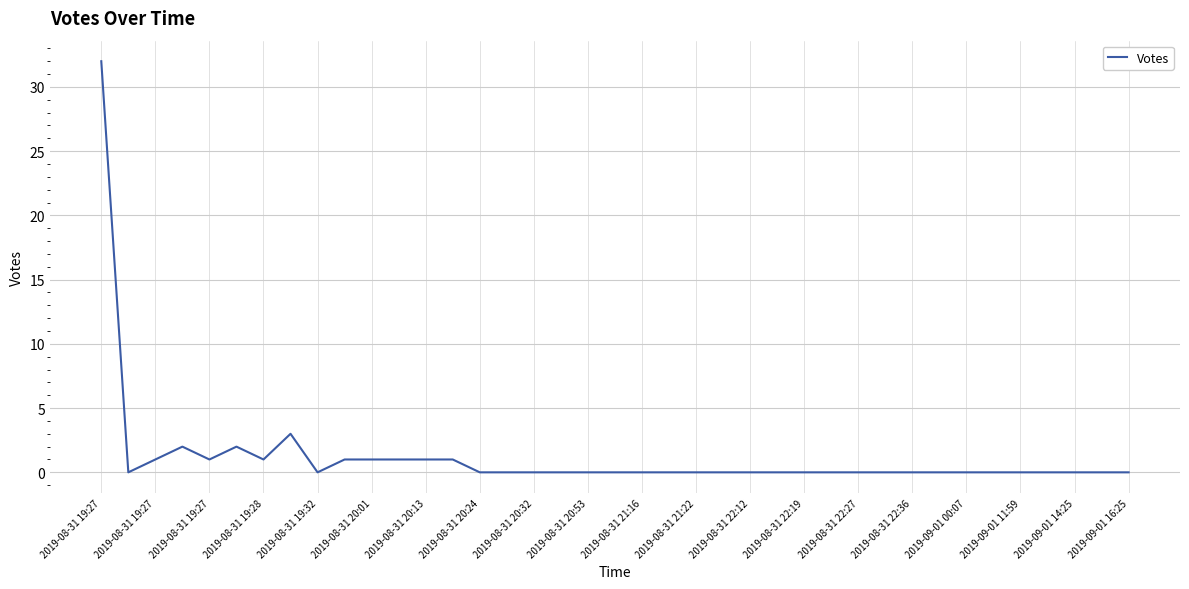

What is the difference between the maximum and minimum values?

32